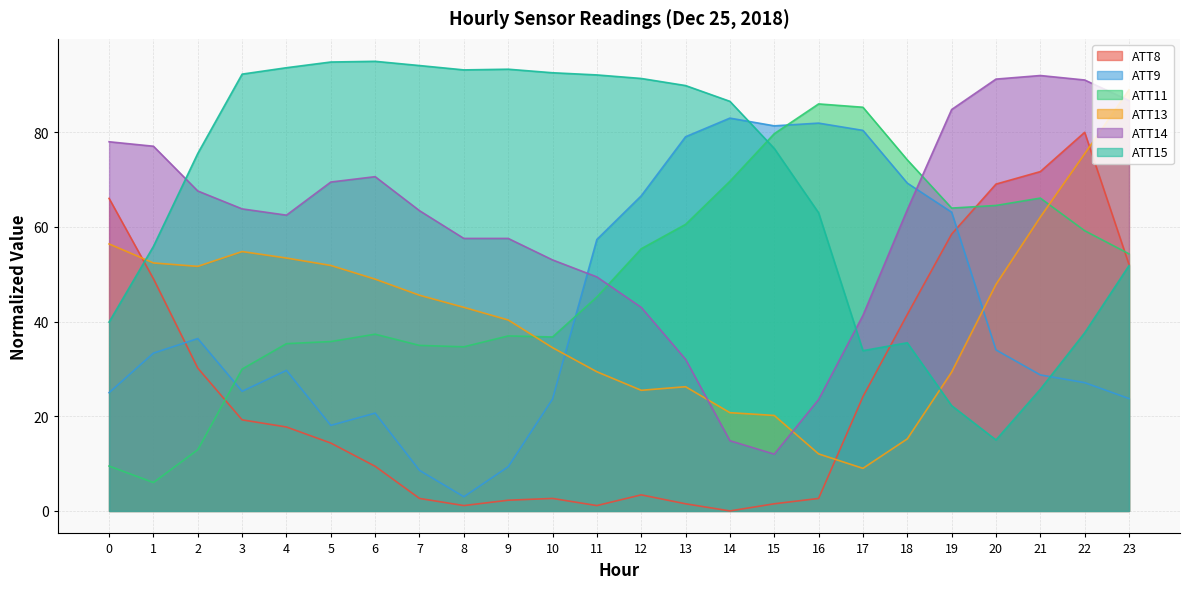

Read the ATT8 value at 3.

19.2